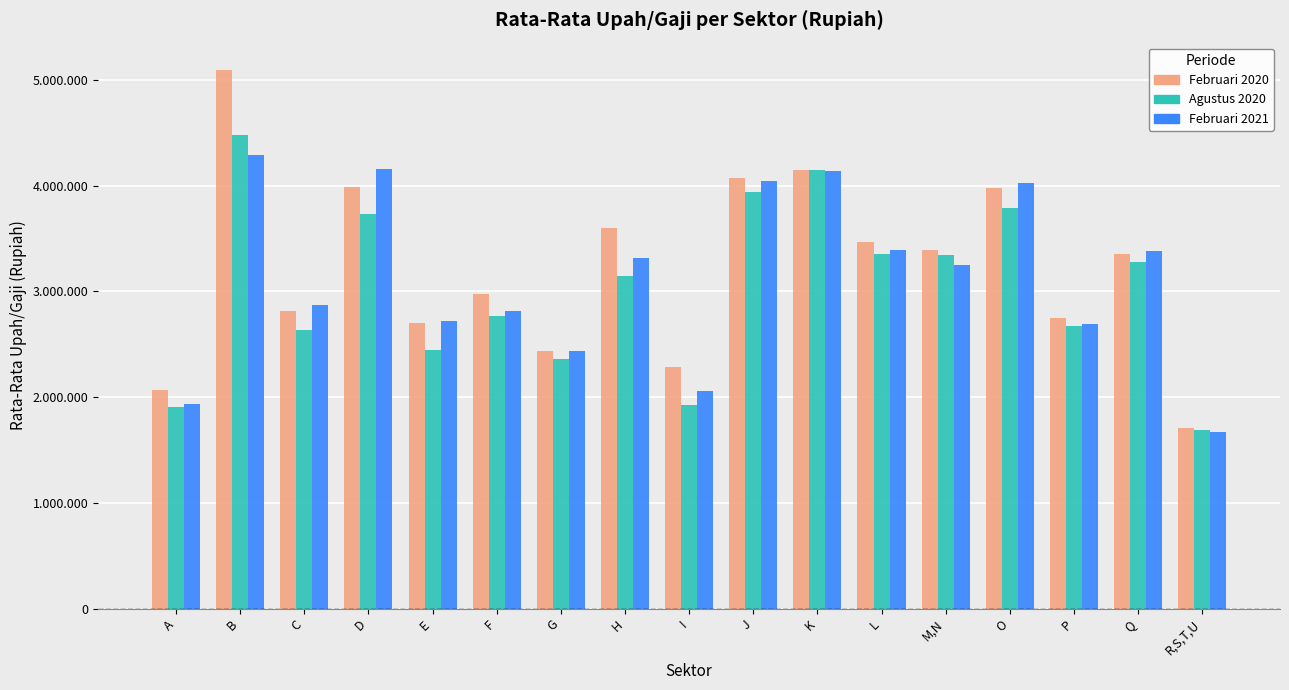

What is the value of the Februari 2021 bar at the 2nd from the left?

4293907